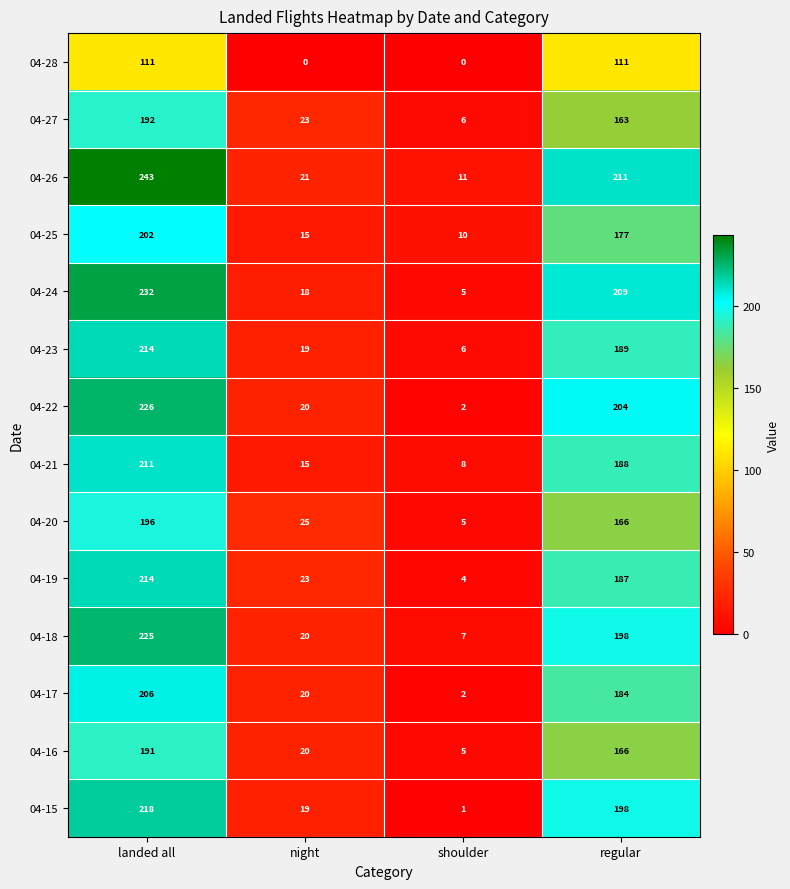

What is the approximate value of 04-21 at shoulder, to the nearest 10?

10